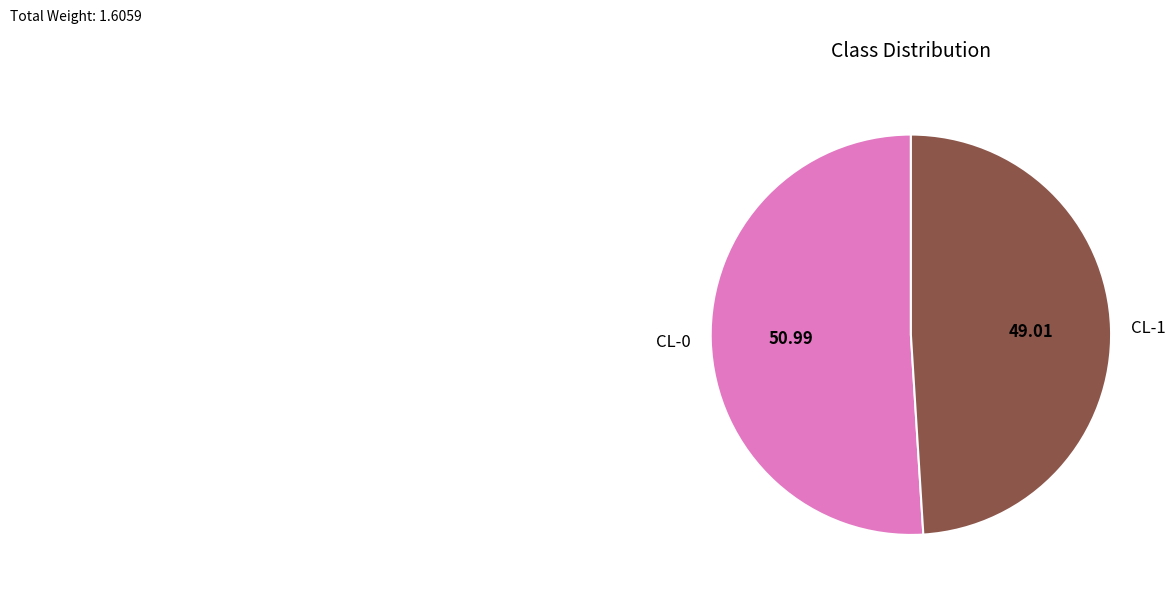

Rank the categories by value from highest to lowest.

CL-0, CL-1